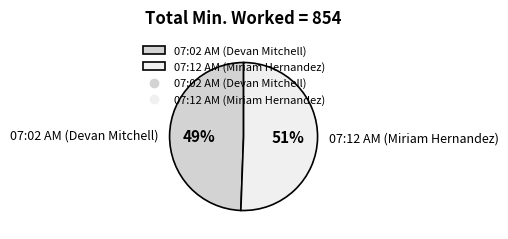

To the nearest percent, what percentage of the pie is 07:02 AM (Devan Mitchell)?

49%